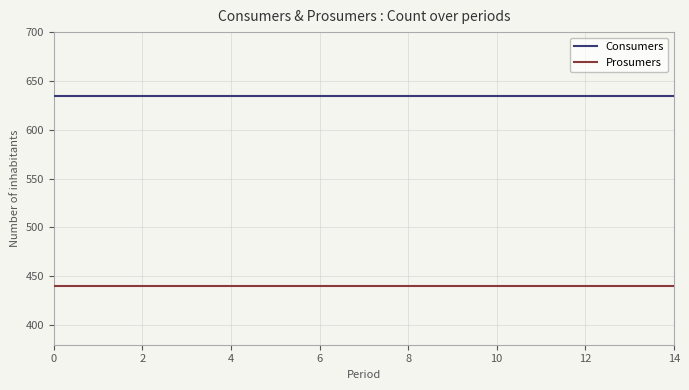

Rank the series by their average value, from highest to lowest.

Consumers, Prosumers